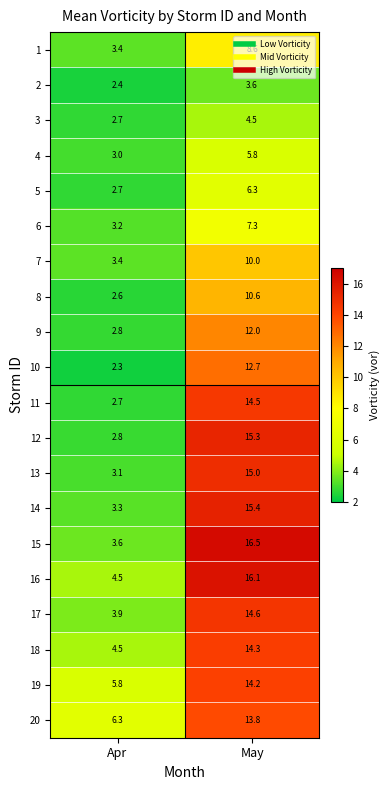

The 10 series shows 6.3 at May. True or false?

False